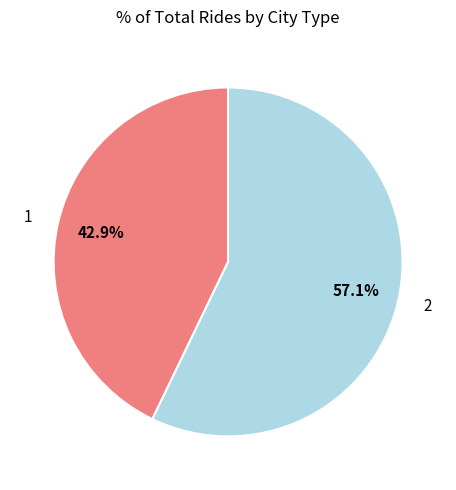

True or false: 1 accounts for 43% of the total.

True